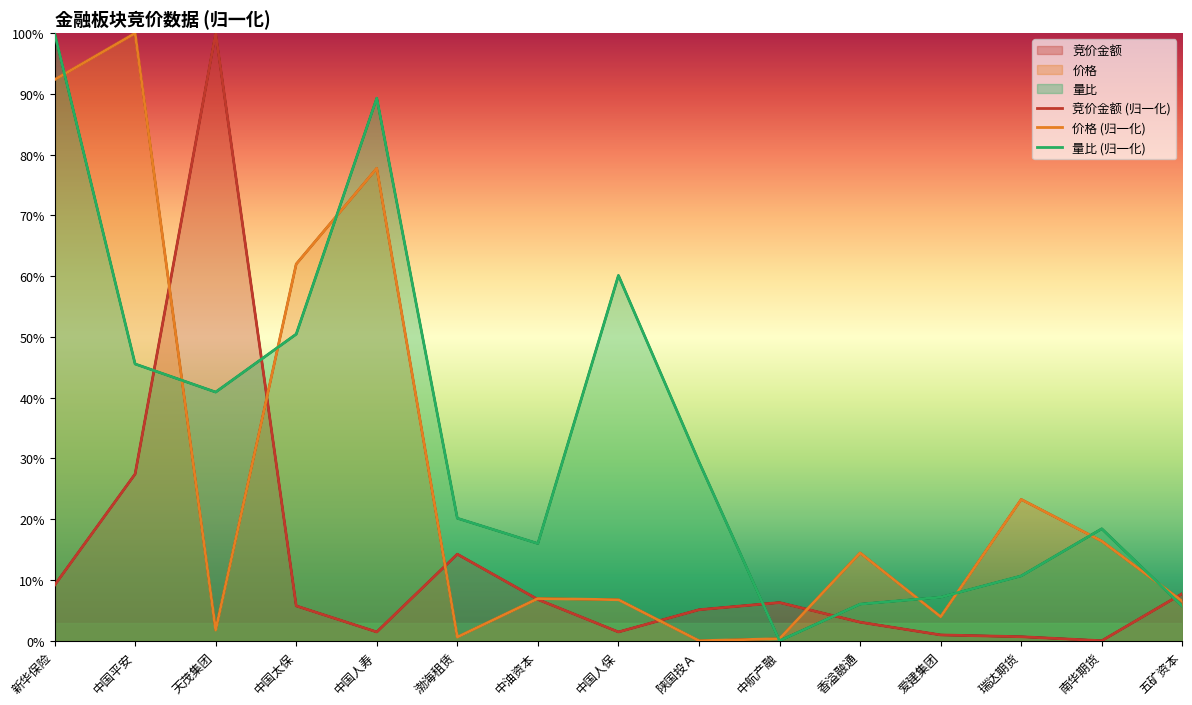

Rank the series by their maximum value, from lowest to highest.

竞价金额, 价格, 量比